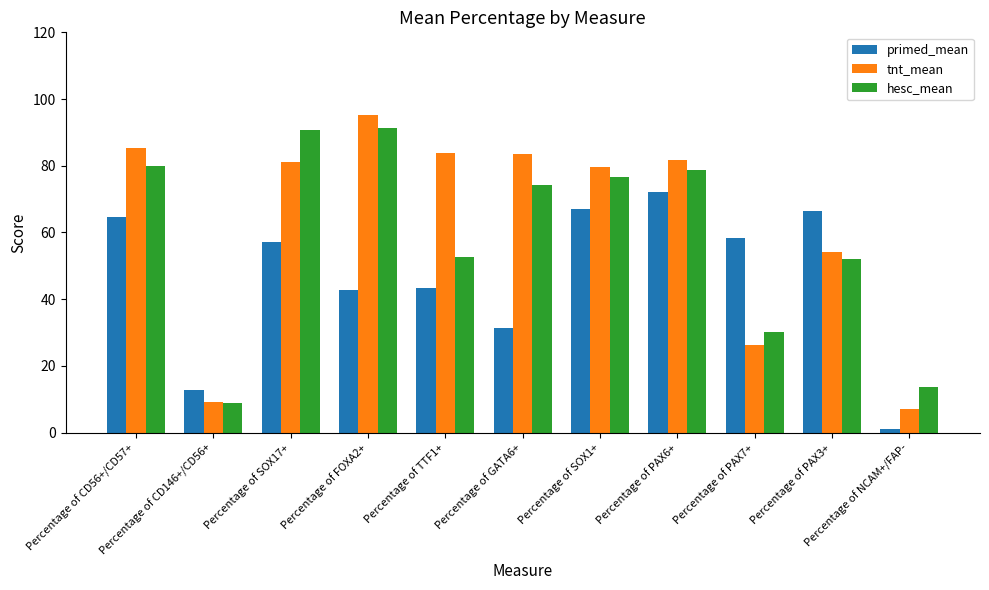

Rank the series by their average value, from highest to lowest.

tnt_mean, hesc_mean, primed_mean